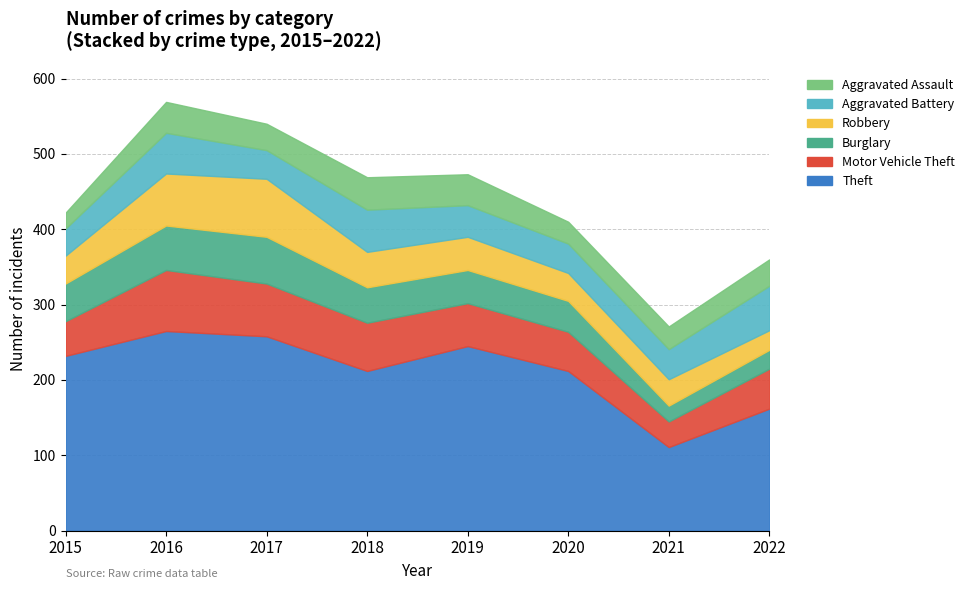

What is the difference between the highest and lowest values at 2017?

223